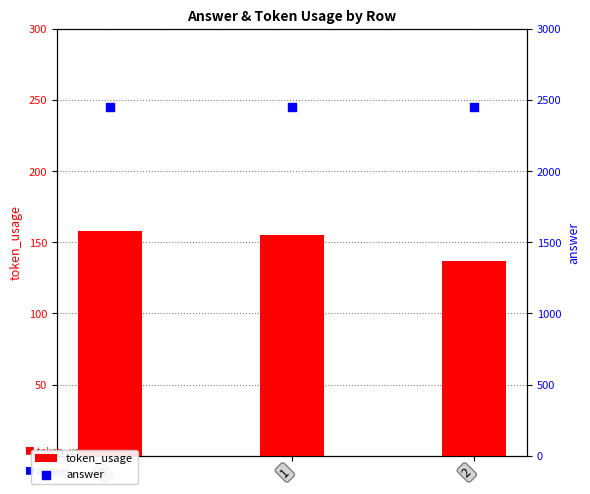

Which series has the largest Y range (max minus min)?

token_usage